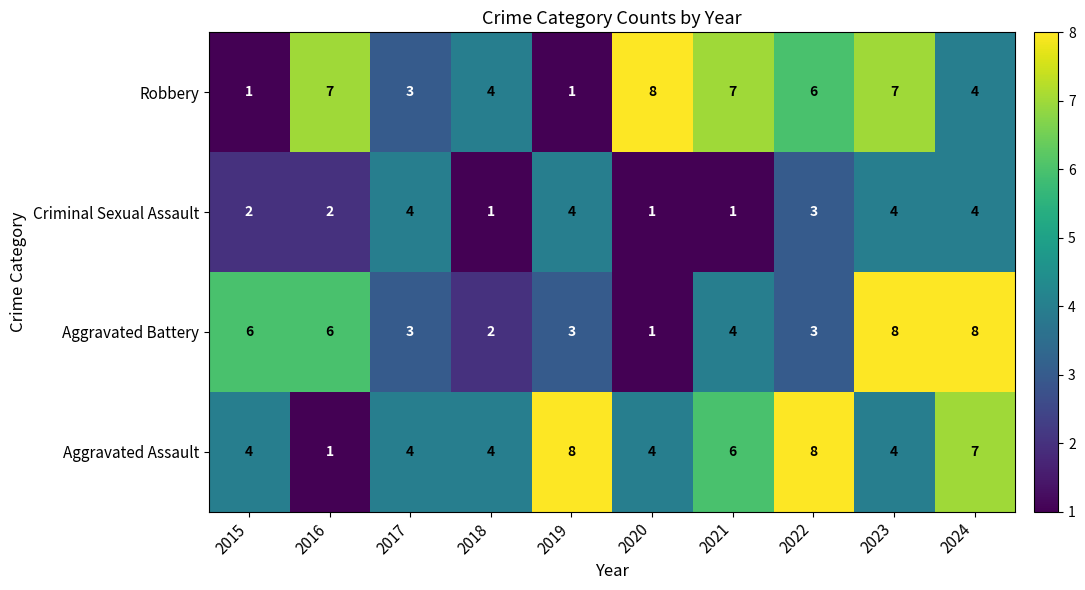

How many distinct data groups are displayed?

4